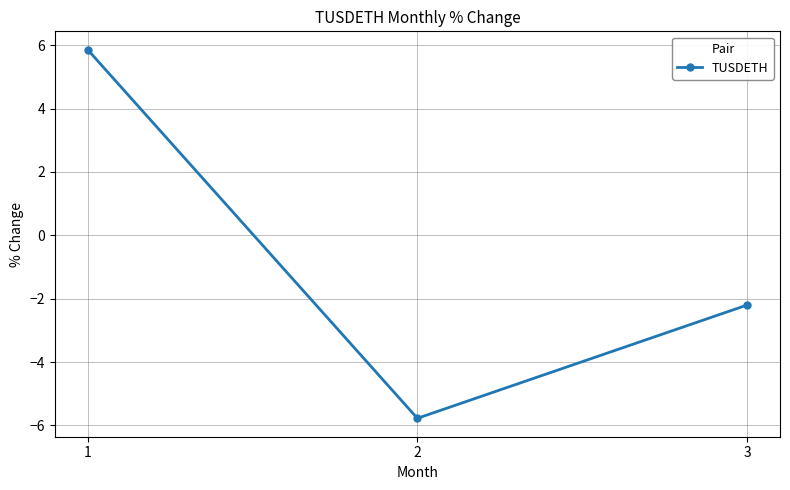

What is the greatest value displayed?

5.9